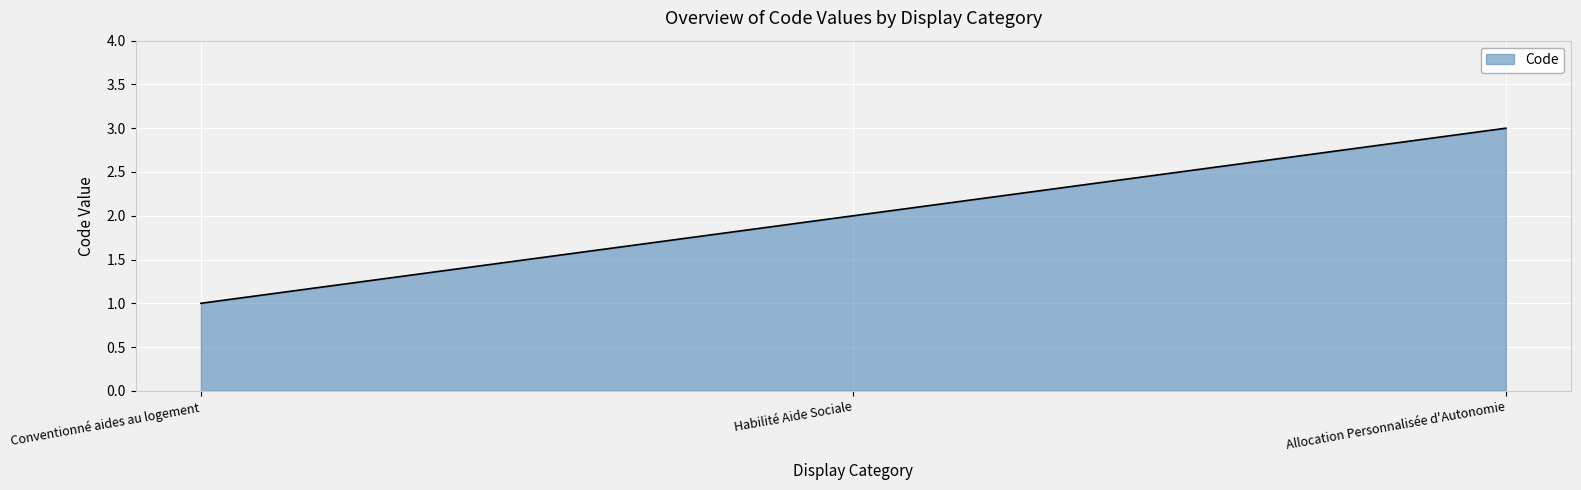

How many values are below 2?

1